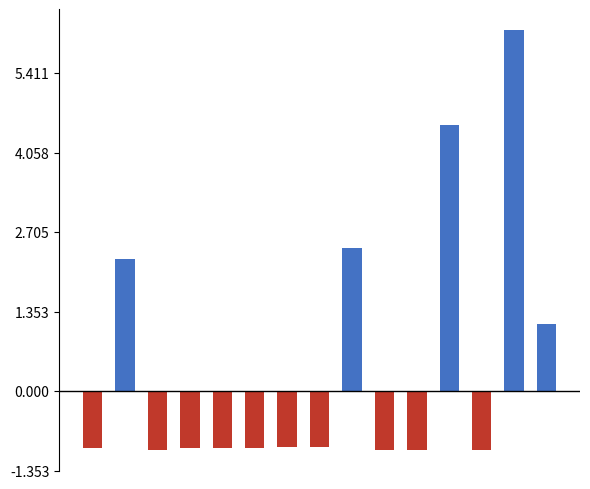

How many groups of bars are there?

15